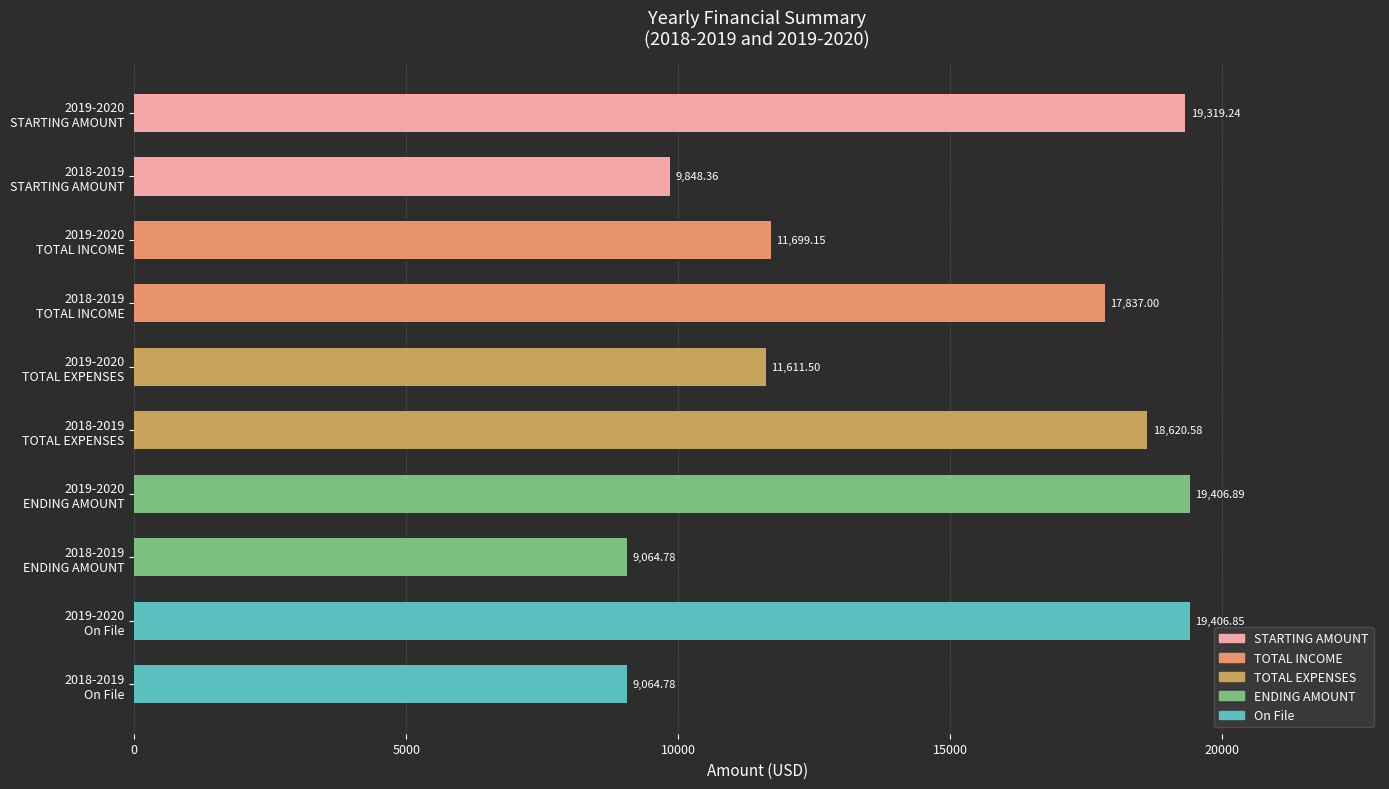

What is the average value?

14587.9